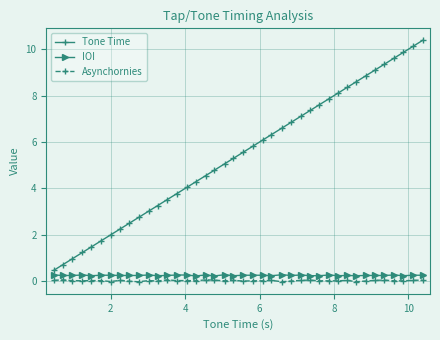

Does the chart have visible grid lines?

Yes